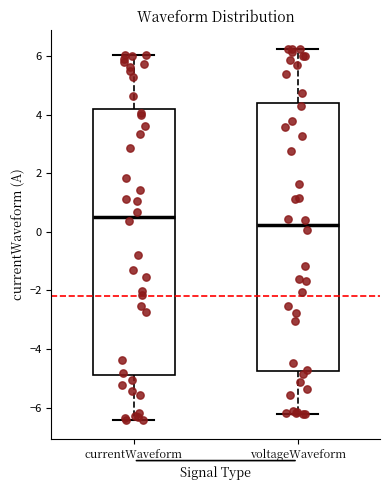

Reading left to right, transcribe this box plot: for each box, give where its median line is, the range the box spans, and where its two whiskers end, as read against the y-axis. The values are not printed on the chart, so give them approximately, as read against the axis.

currentWaveform: median 0.6, box -4.8 to 4.2, whiskers -6.4 to 6.0
voltageWaveform: median 0.2, box -4.8 to 4.4, whiskers -6.2 to 6.2